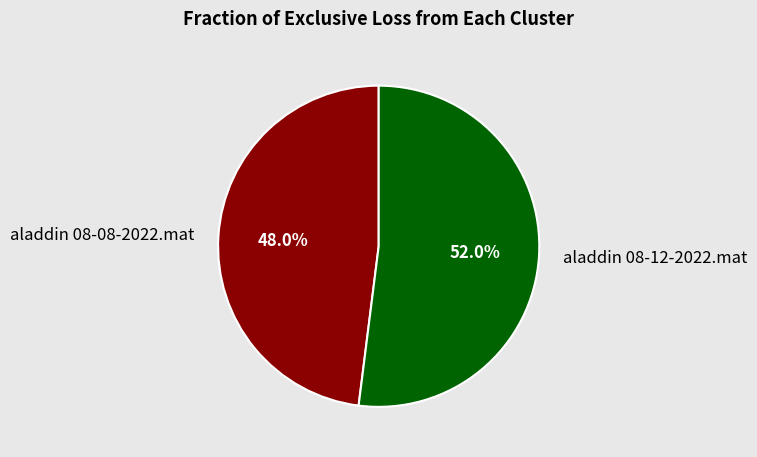

True or false: aladdin 08-08-2022.mat accounts for 48% of the total.

True